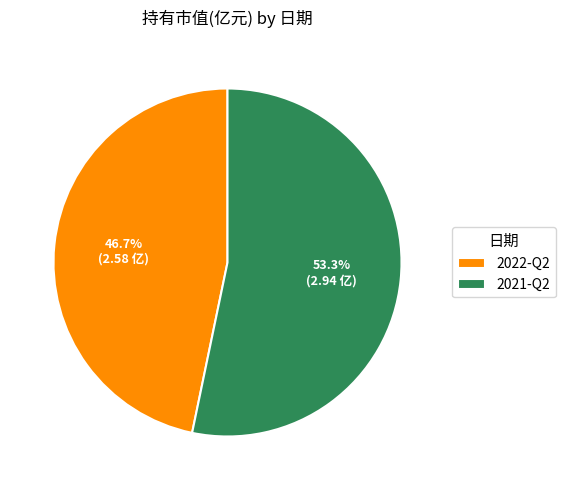

Between 2022-Q2 and 2021-Q2, which is larger?

2021-Q2